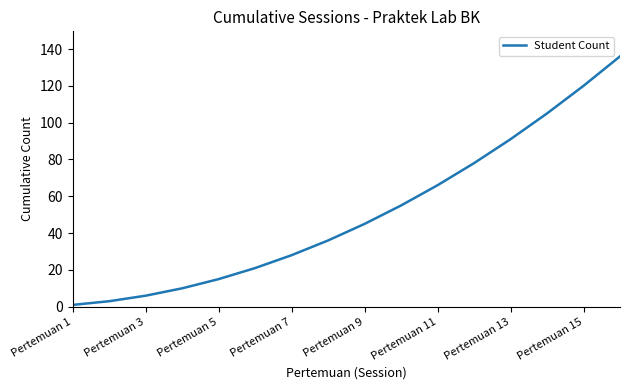

What is the greatest value displayed?

136